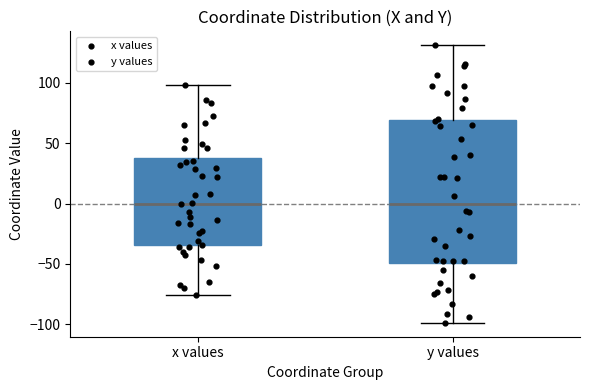

Which box is the tallest, from its lower edge to its upper edge?

y values